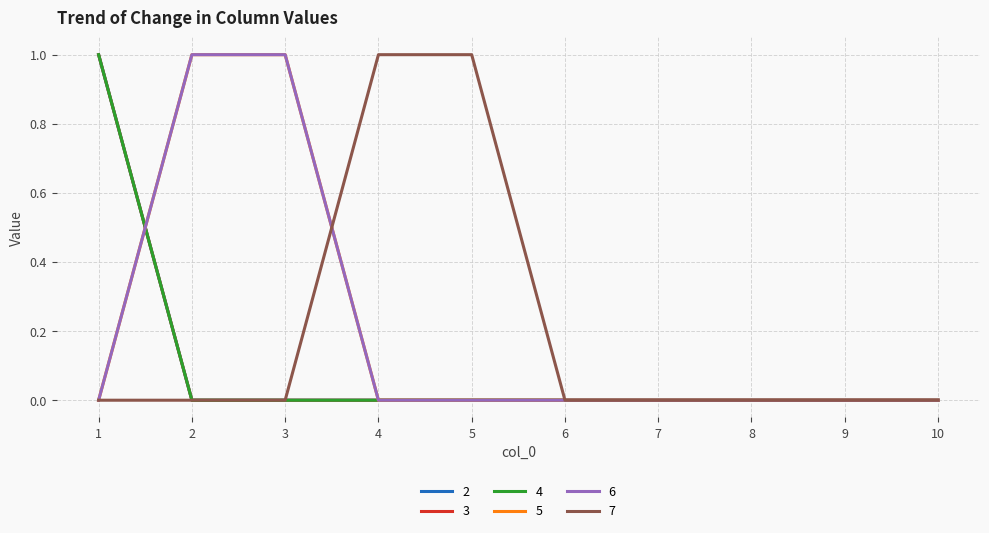

Does the chart have visible grid lines?

Yes